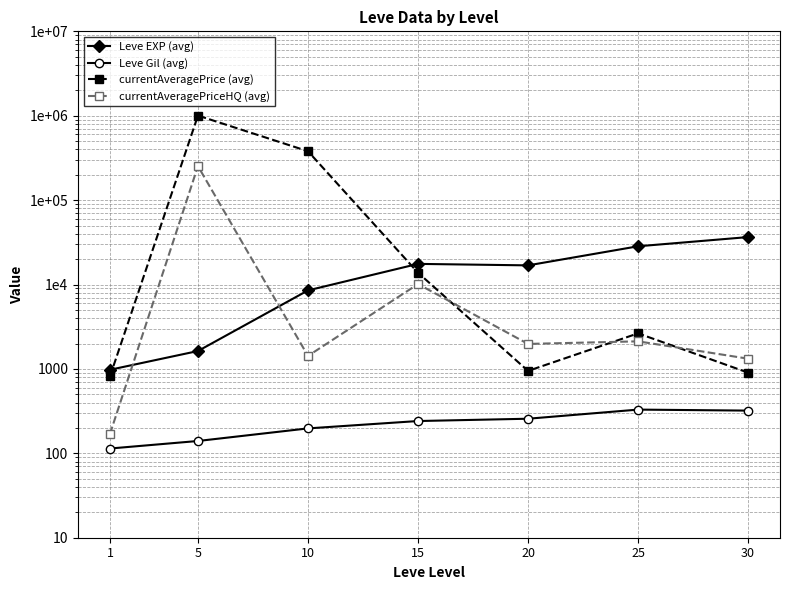

How many interior local valleys does the Leve EXP (avg) series have?

1